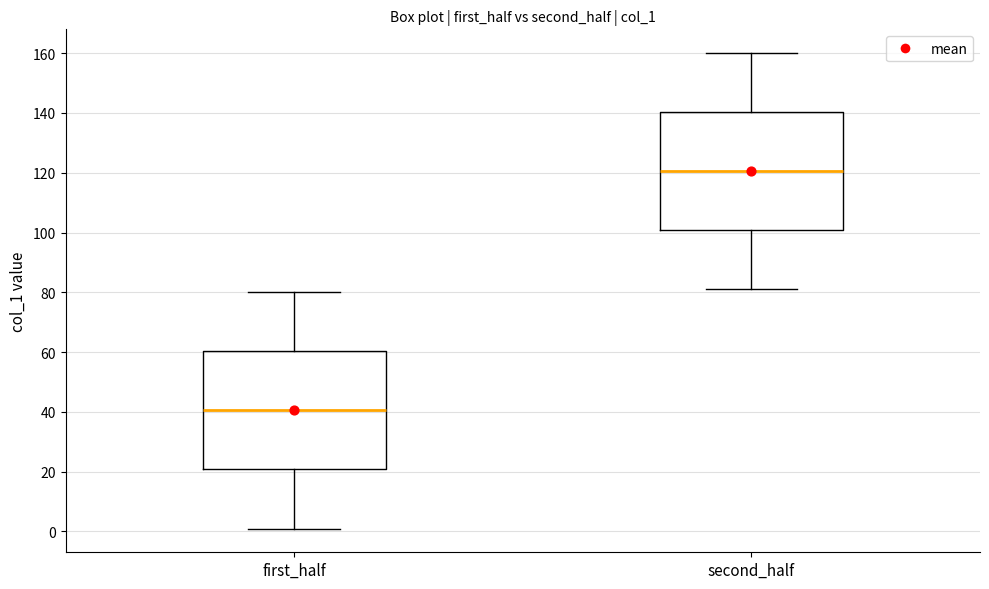

Reading left to right, transcribe this box plot: for each box, give where its median line is, the range the box spans, and where its two whiskers end, as read against the y-axis. The values are not printed on the chart, so give them approximately, as read against the axis.

first_half: median 40, box 20 to 60, whiskers 2 to 80
second_half: median 120, box 100 to 140, whiskers 82 to 160